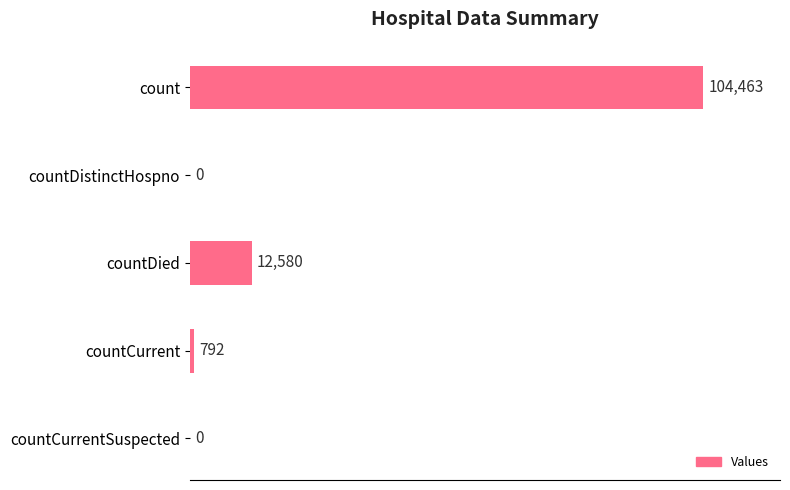

What is the change in value from countCurrent to countCurrentSuspected?

-792